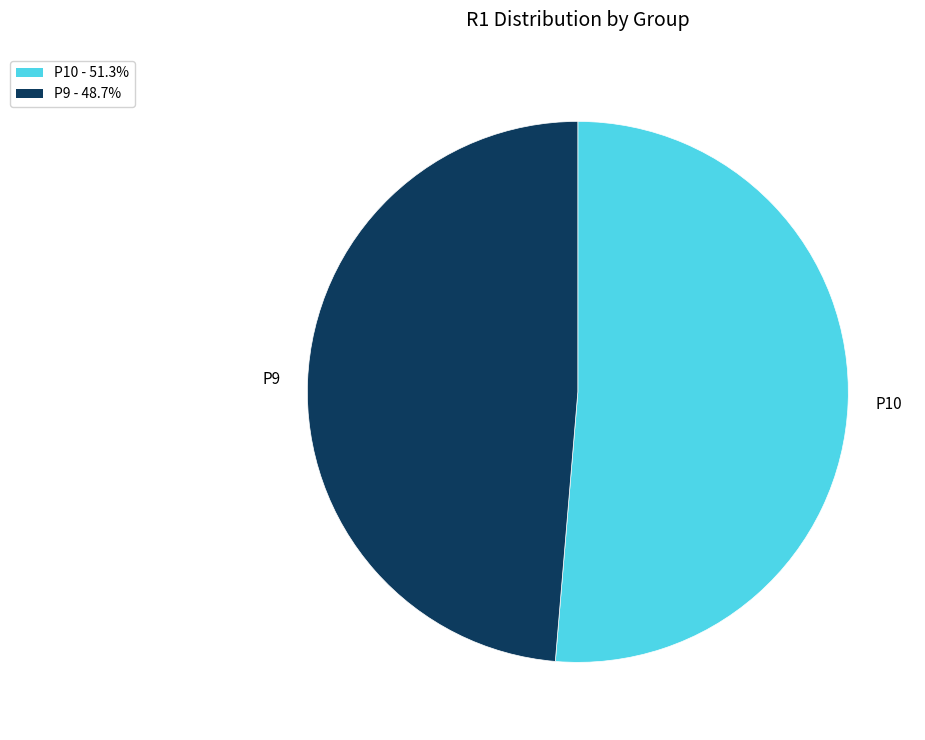

Does P9 account for over 50% of the chart?

No